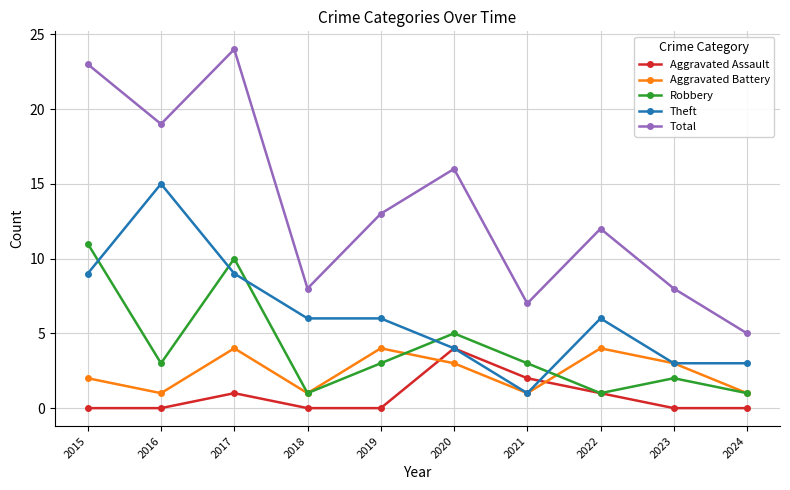

How many times do Theft and Robbery cross each other?

5